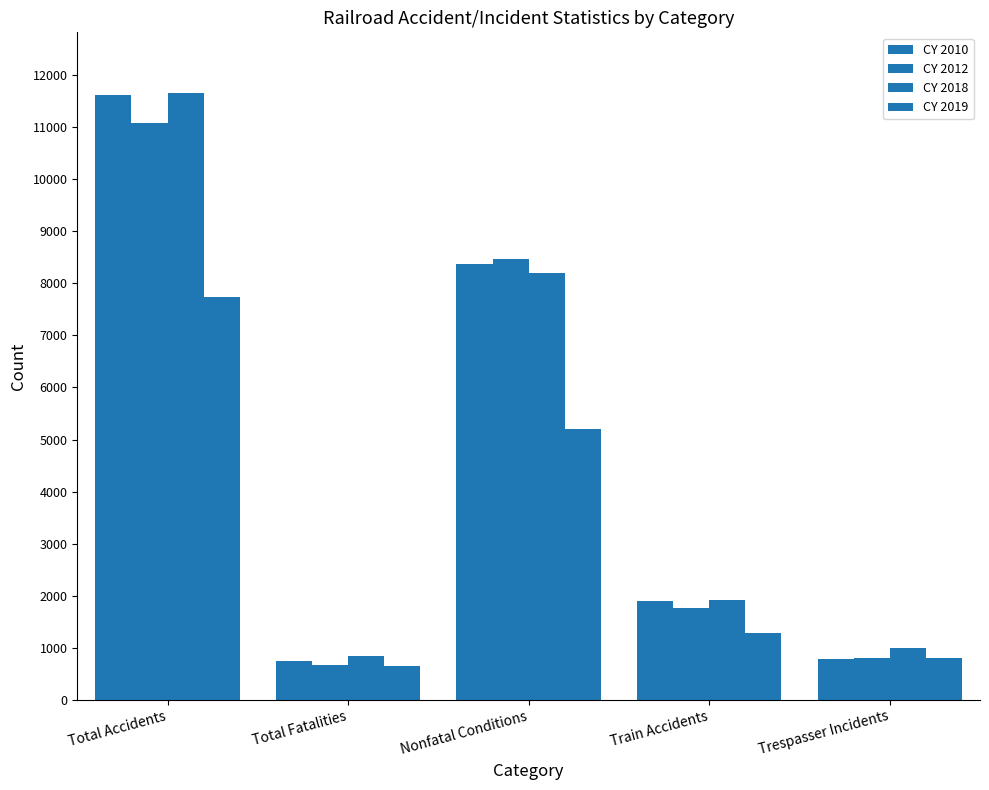

What is the average value of the CY 2018 series?

4717